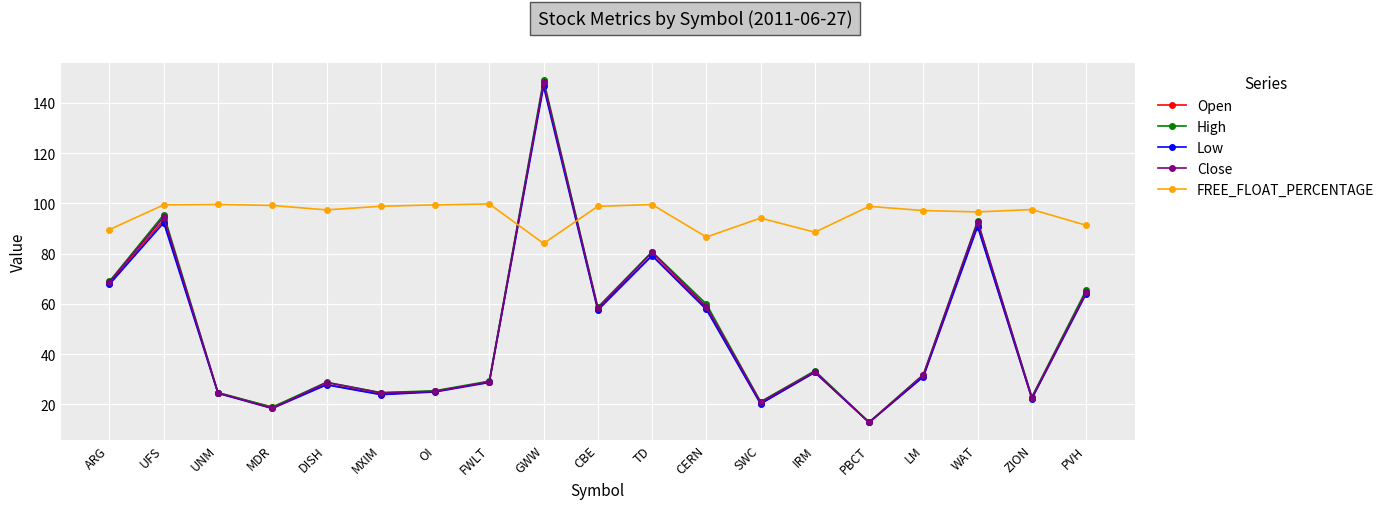

The value of Open at DISH is 42.1. True or false?

False